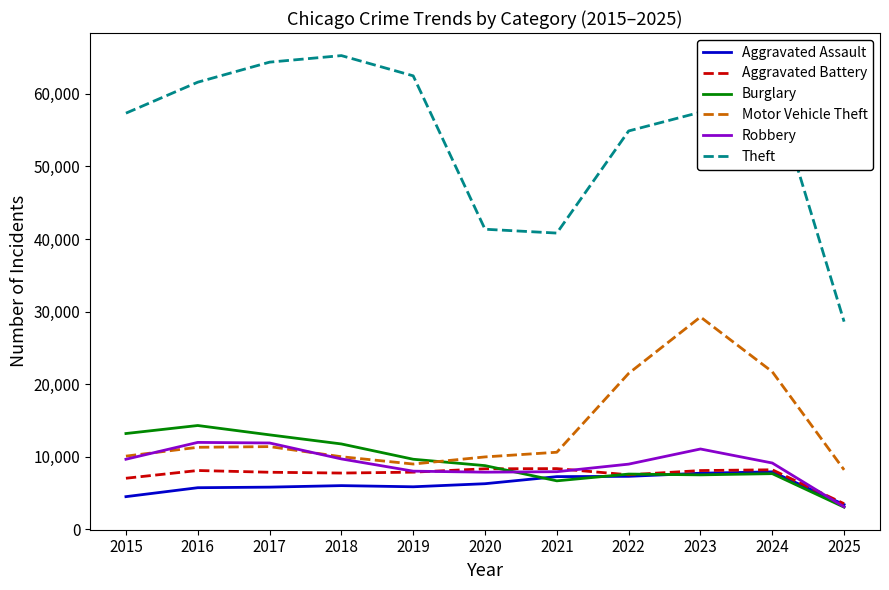

True or false: Theft and Aggravated Battery intersect in this chart.

False